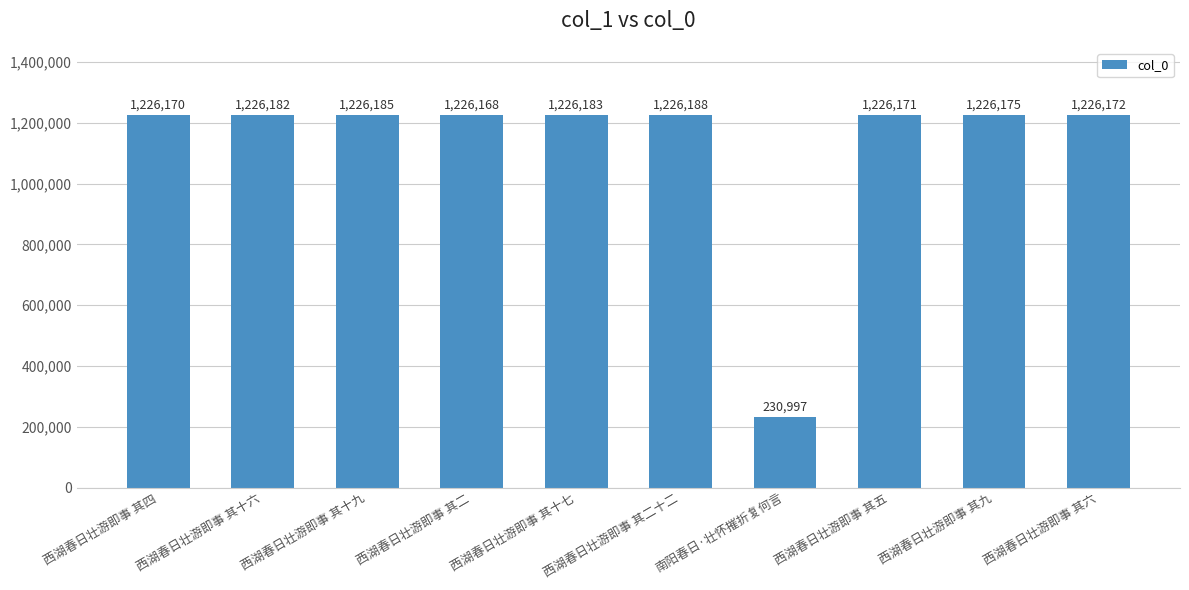

What is the value of the 5th bar from the left?

1226183